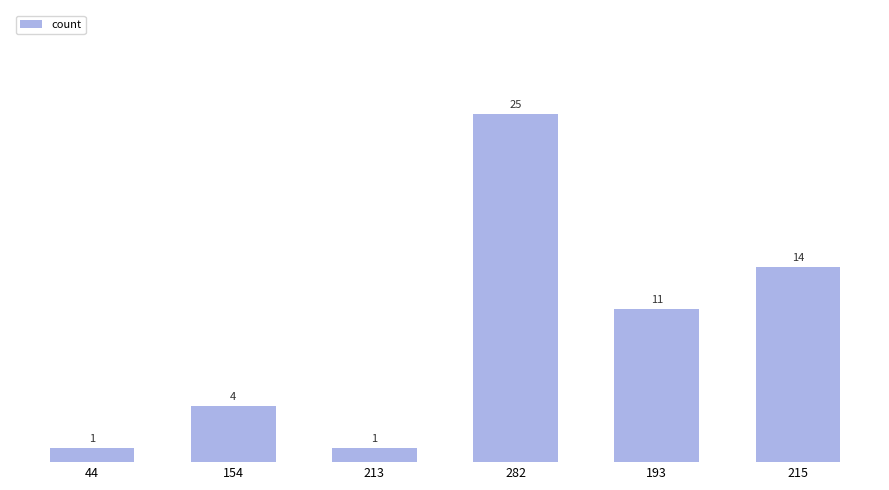

Is it true that the value at 193 is 3?

False